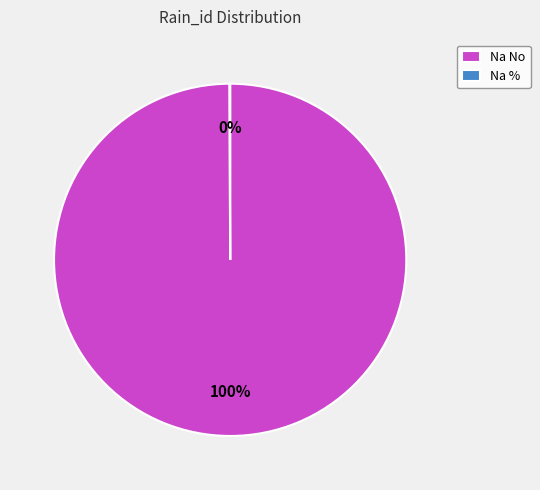

True or false: Na No accounts for 100% of the total.

True